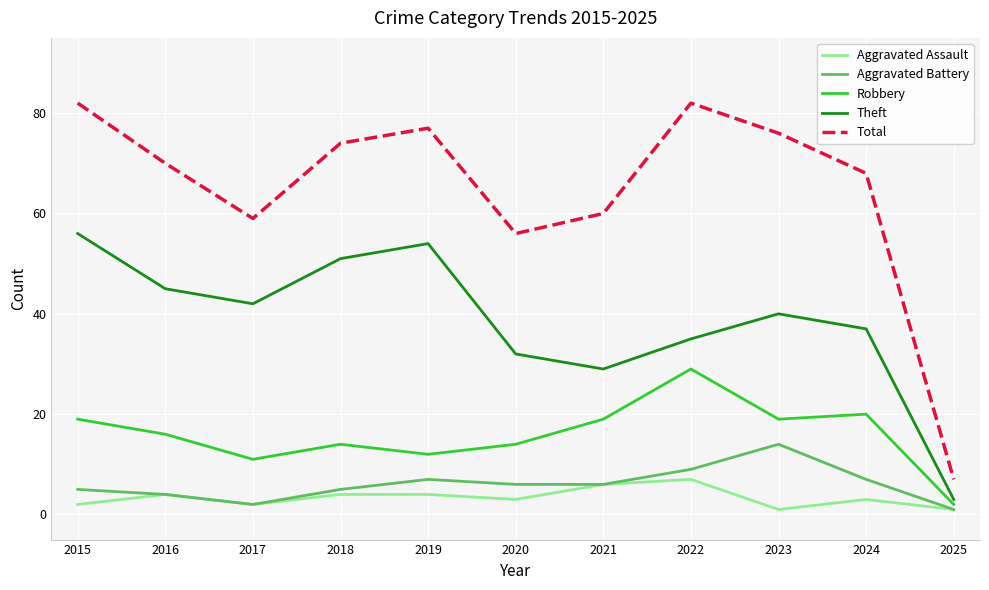

What is the greatest value displayed?

82